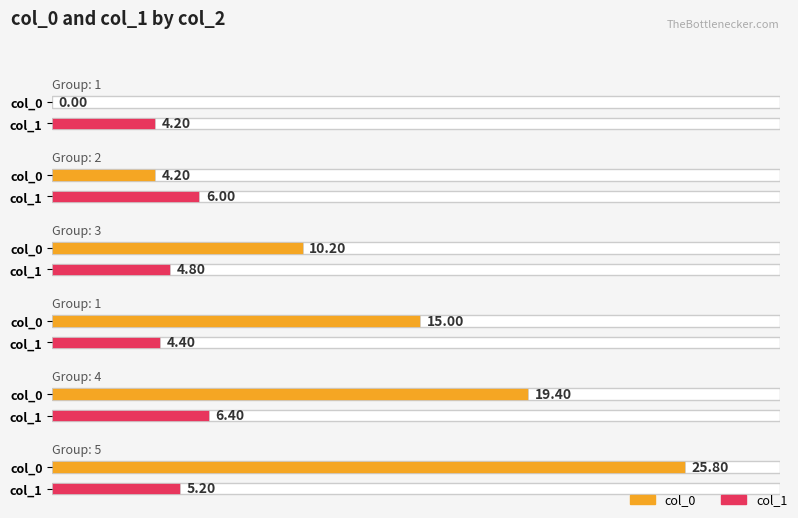

Is it true that col_1 equals 2.8 at 3?

False